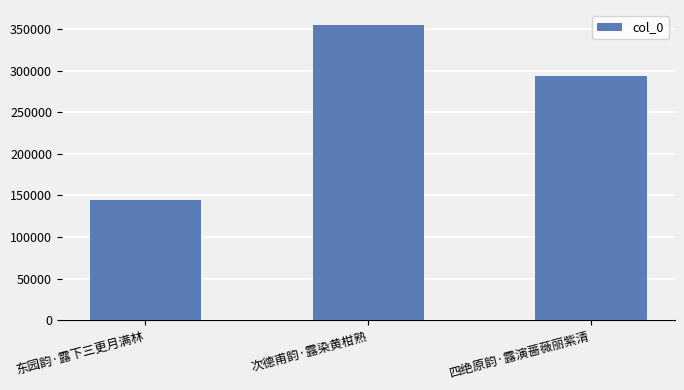

What is the change in value from 东园韵·露下三更月满林 to 四绝原韵·露演蔷薇丽紫清?

+149236